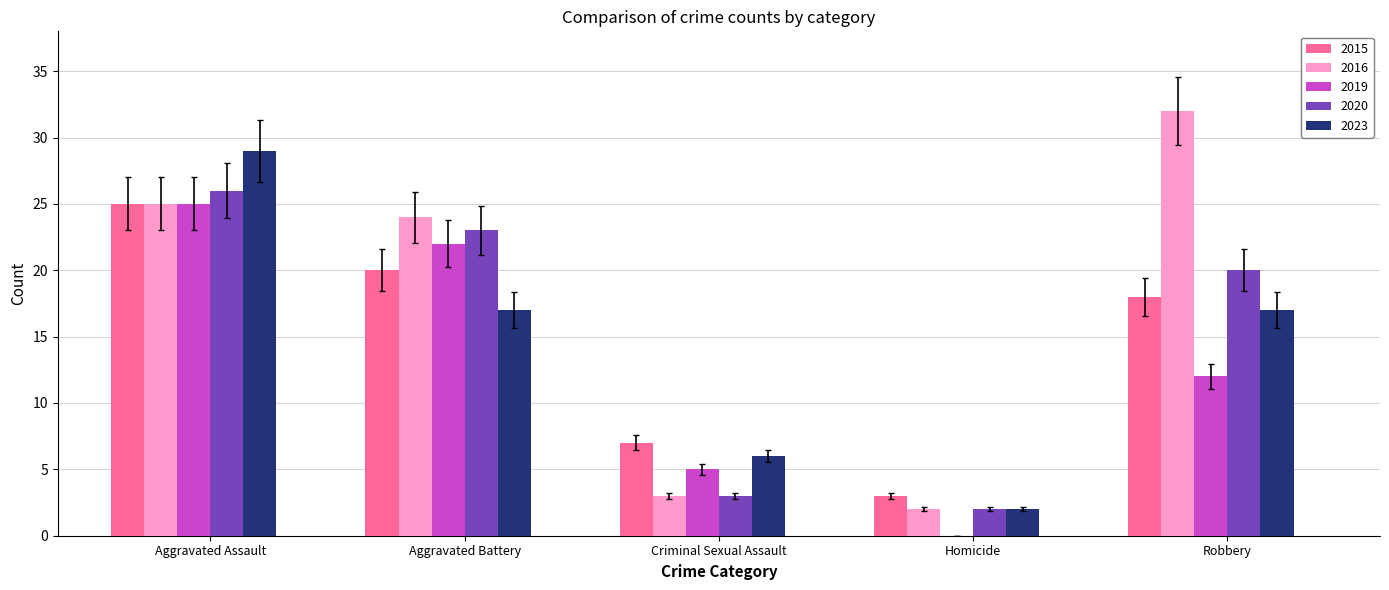

Which series has the largest total across all categories?

2016